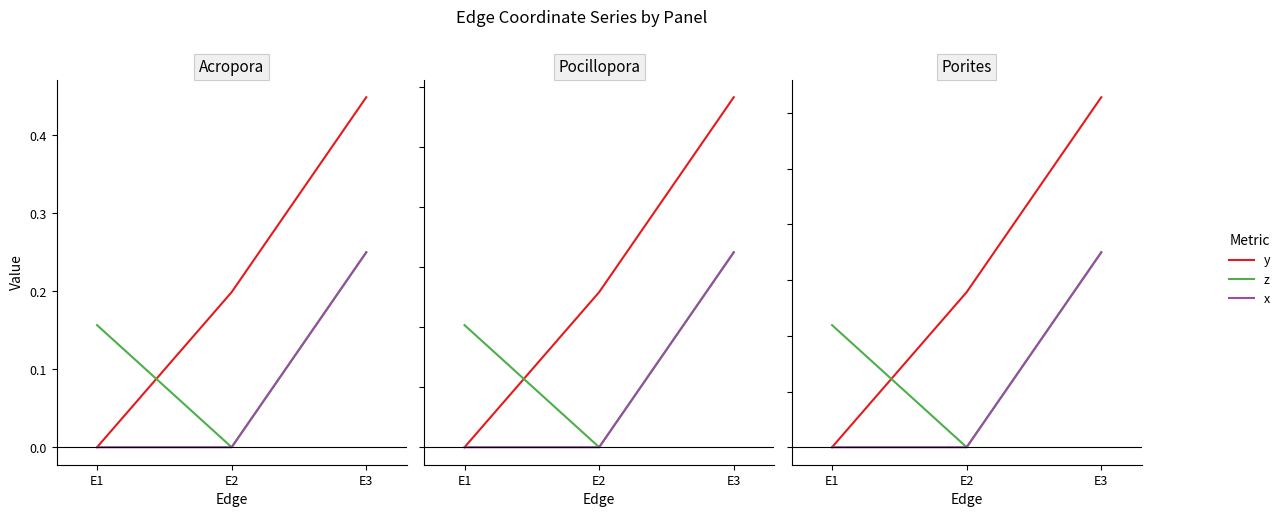

List the series in order of their peak value, highest first.

y, z, x